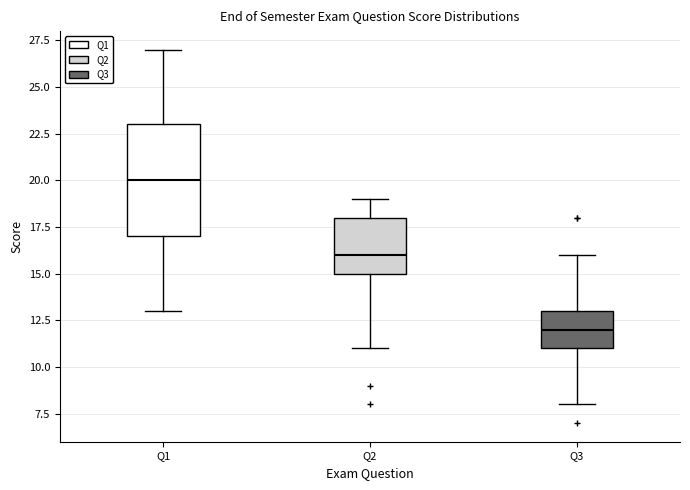

Which box's median line is the highest?

Q1